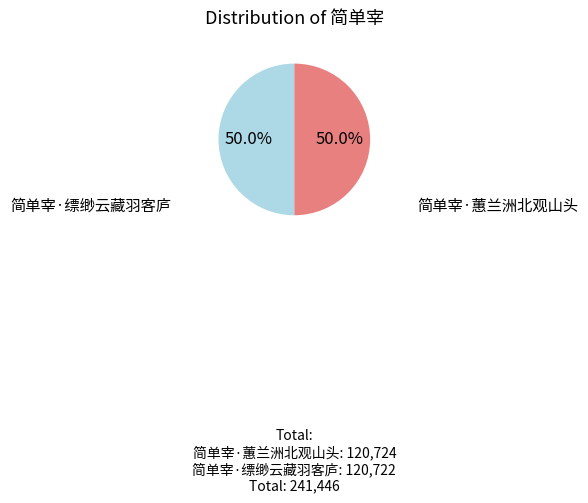

What is the smallest slice in the pie chart?

简单宰·缥缈云藏羽客庐